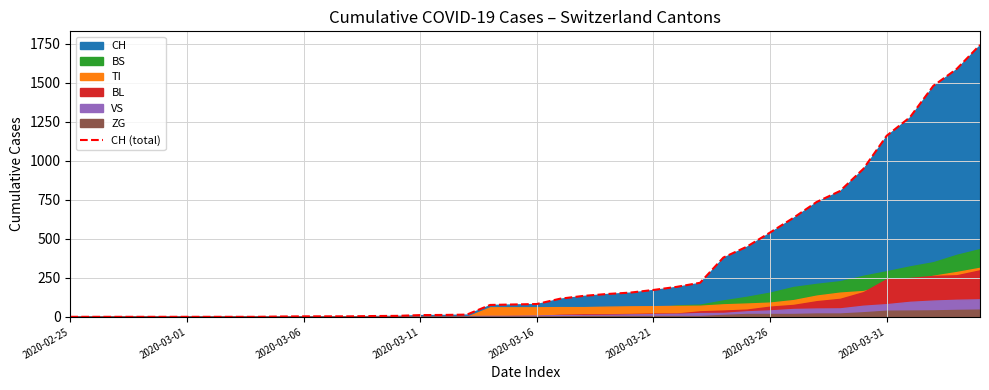

Is it true that the value at 23 is 146?

True